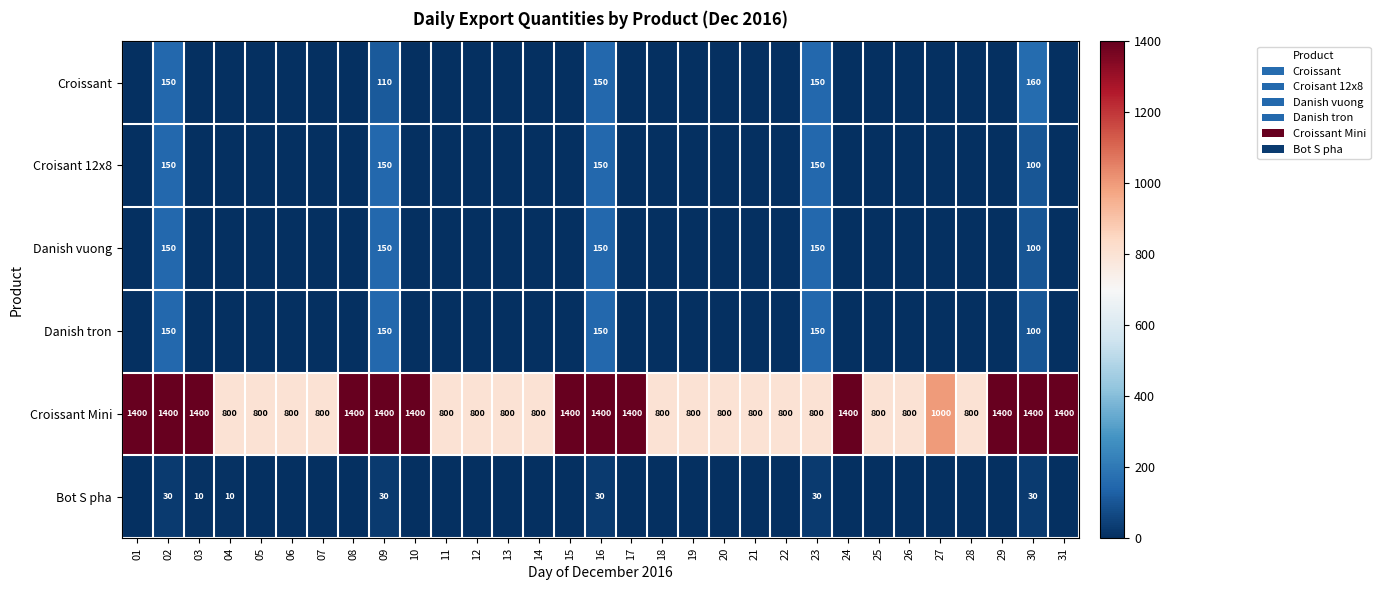

Is it true that Croissant Mini equals 421 at 10?

False